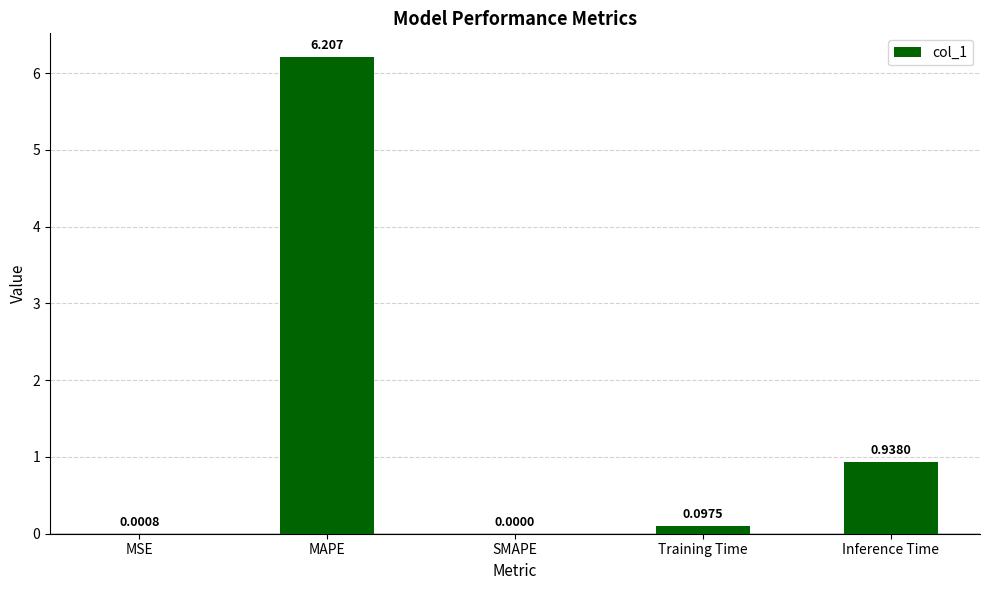

What is the sum of the values at SMAPE and MAPE?

6.2